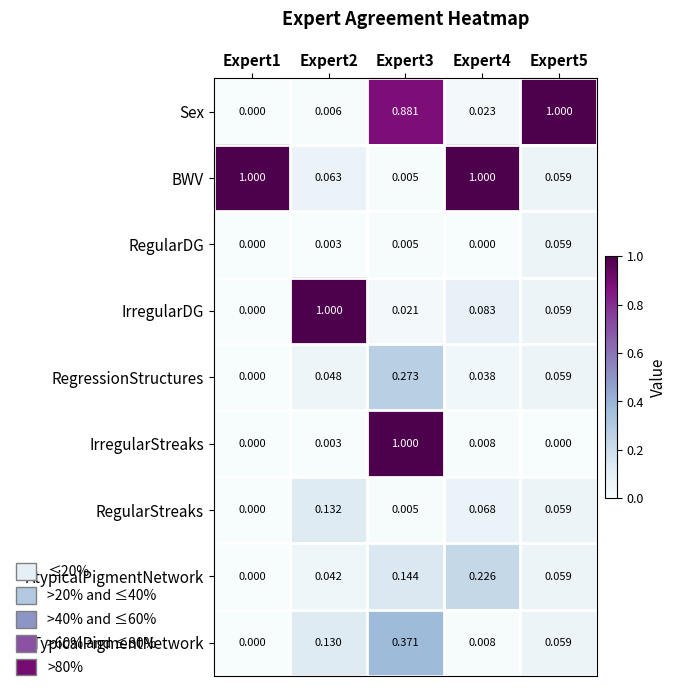

Which series changed the most between Expert1 and Expert2?

IrregularDG